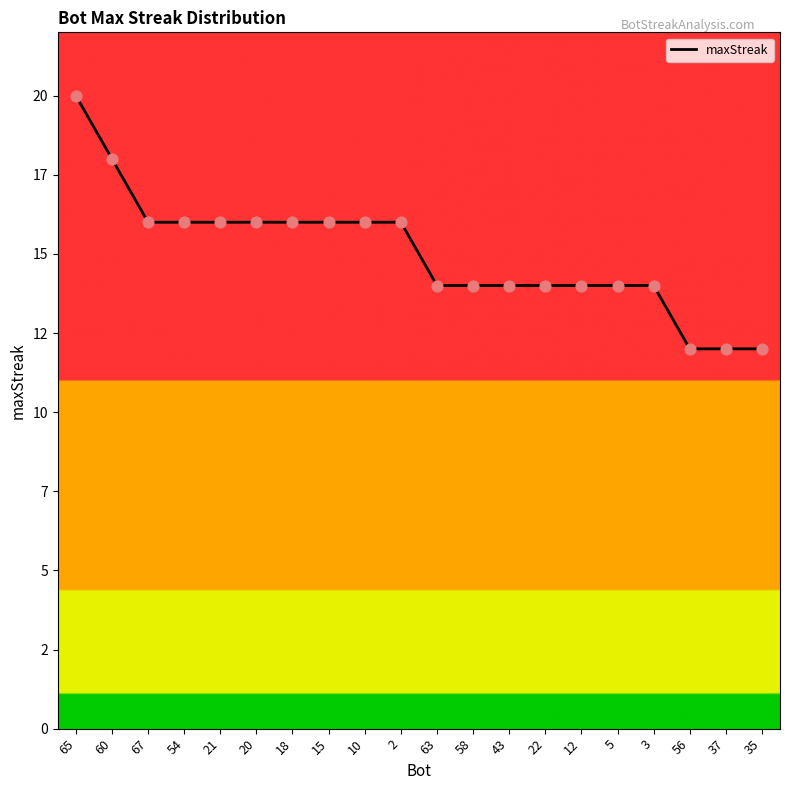

Which has a higher value, 67 or 20?

67